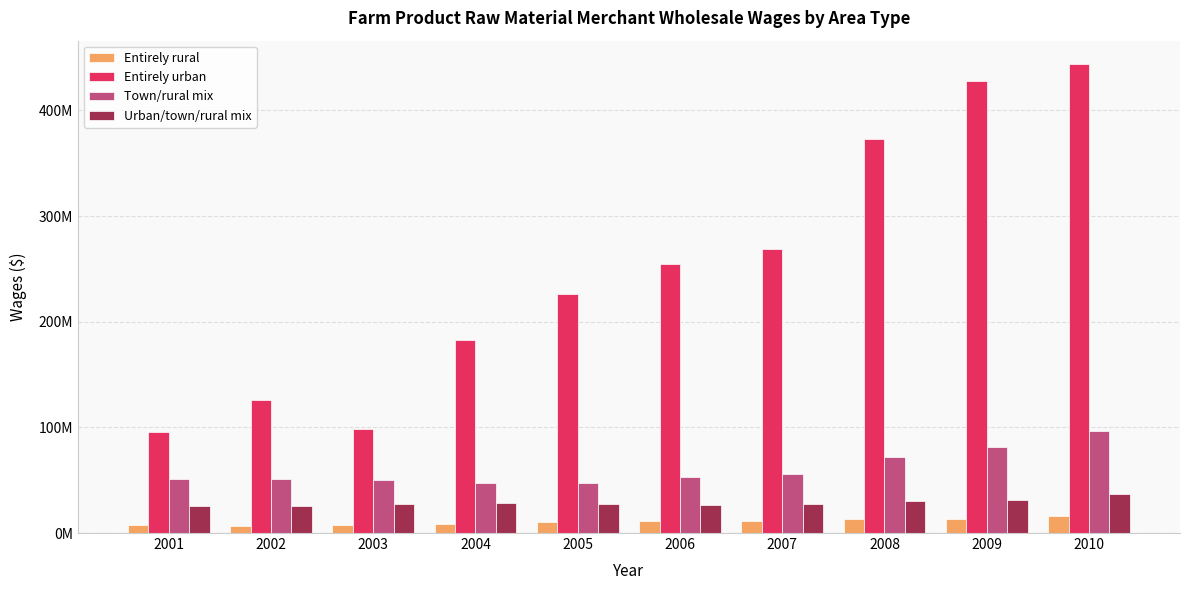

Does the chart contain stacked bars?

No